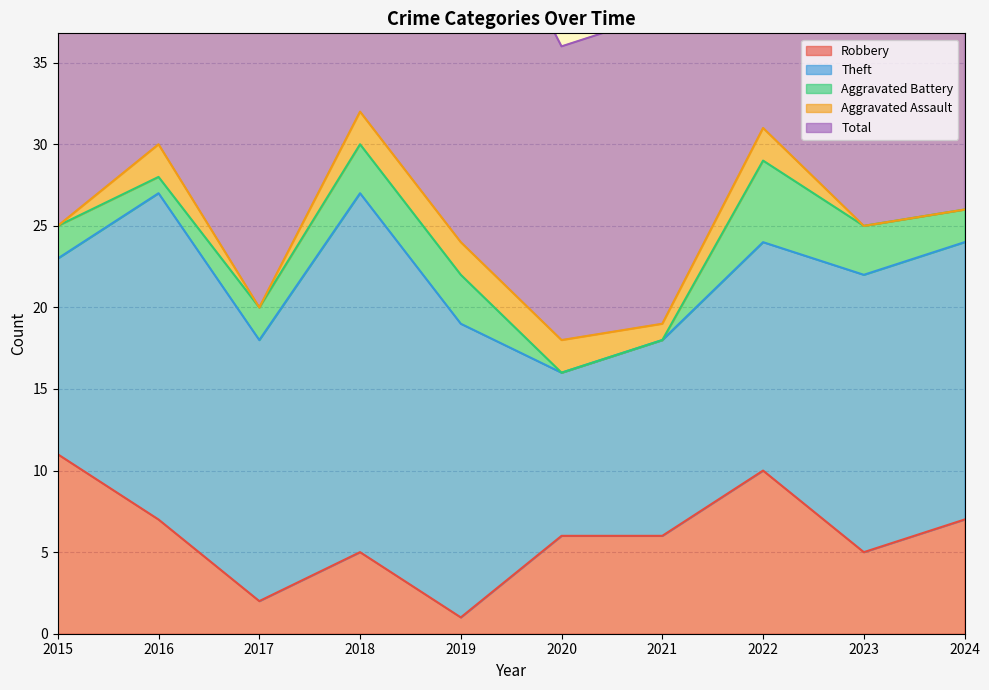

Rank the series by their maximum value, from highest to lowest.

Total, Theft, Robbery, Aggravated Battery, Aggravated Assault